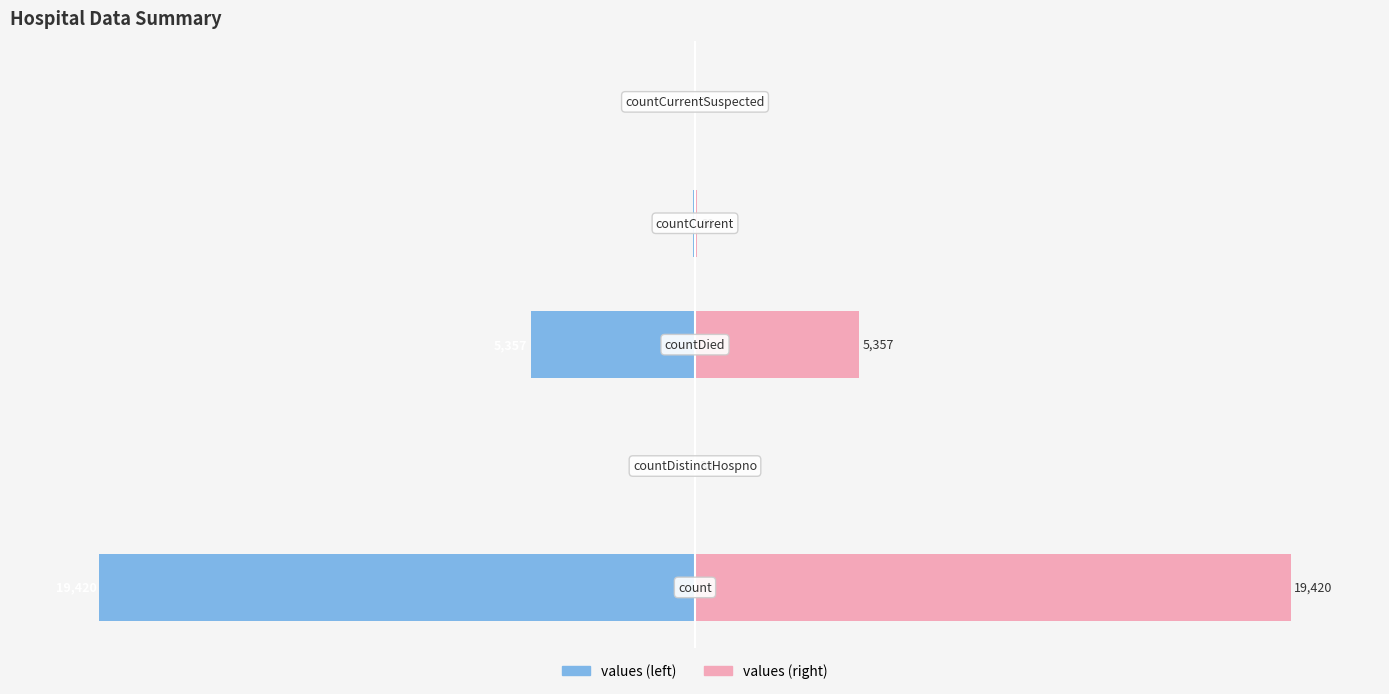

How many values in the values (right) series exceed 0?

4